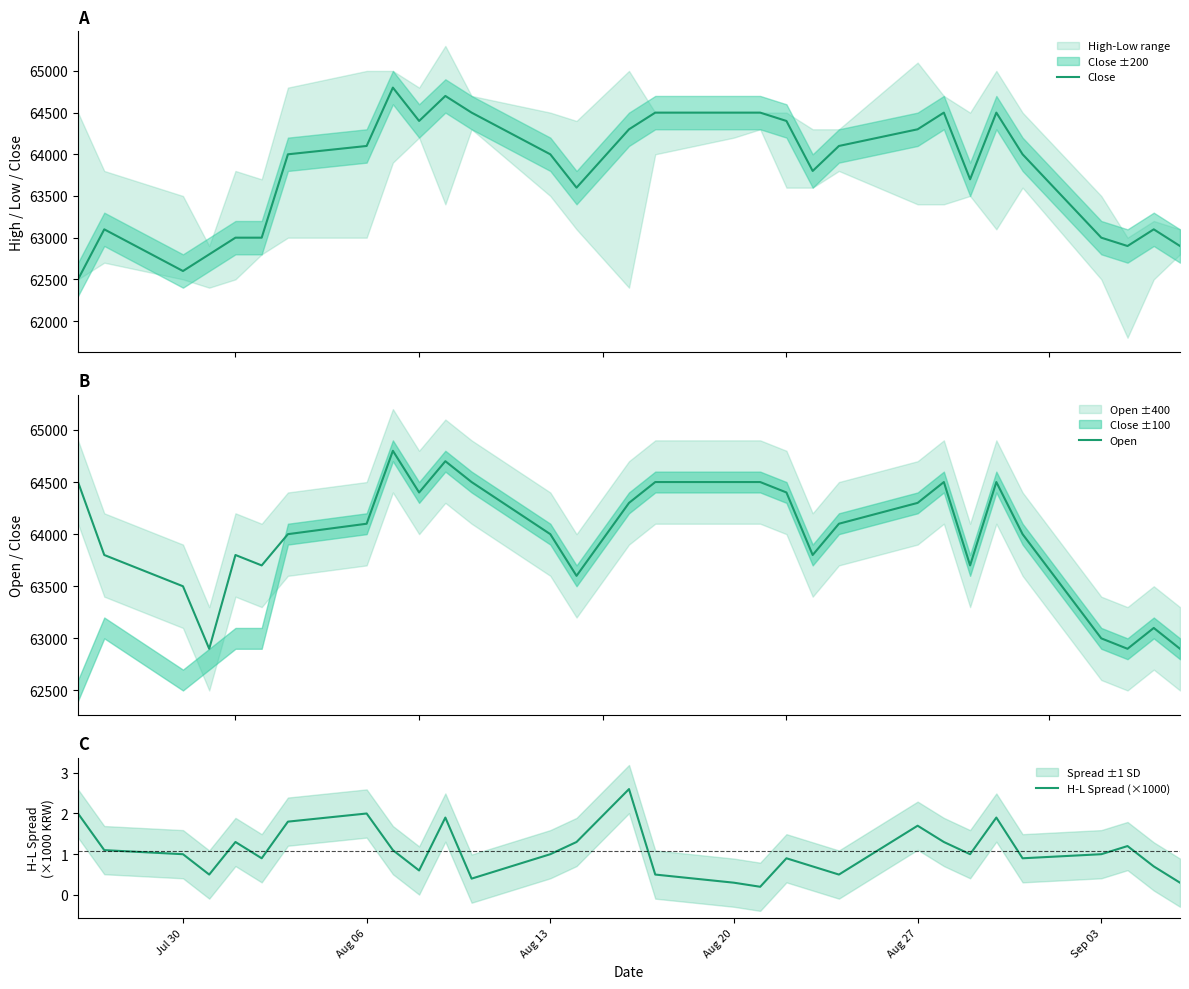

What is the smallest value displayed?

0.2